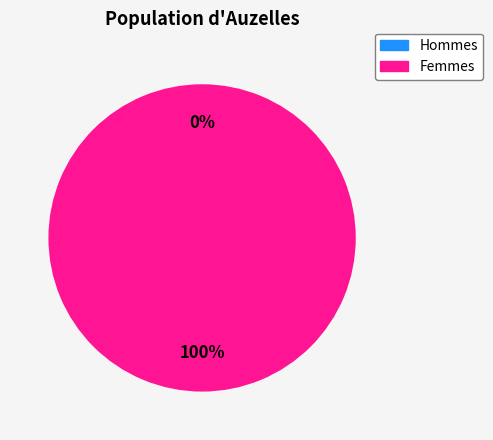

Count the number of slices in the pie.

2